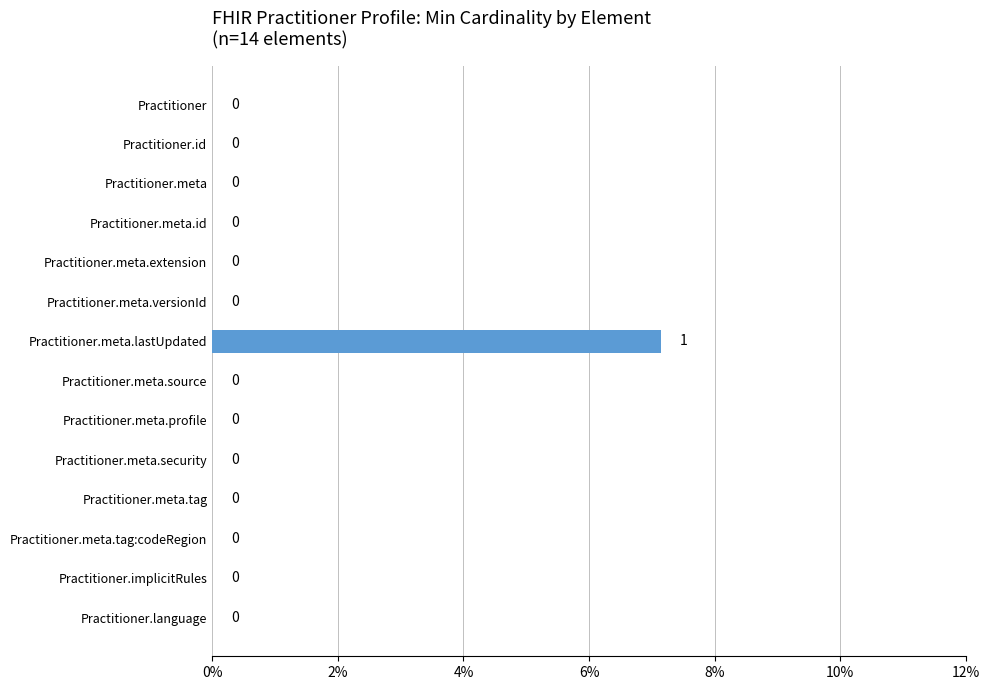

Between Practitioner.meta.lastUpdated and Practitioner.meta.security, which is larger?

Practitioner.meta.lastUpdated